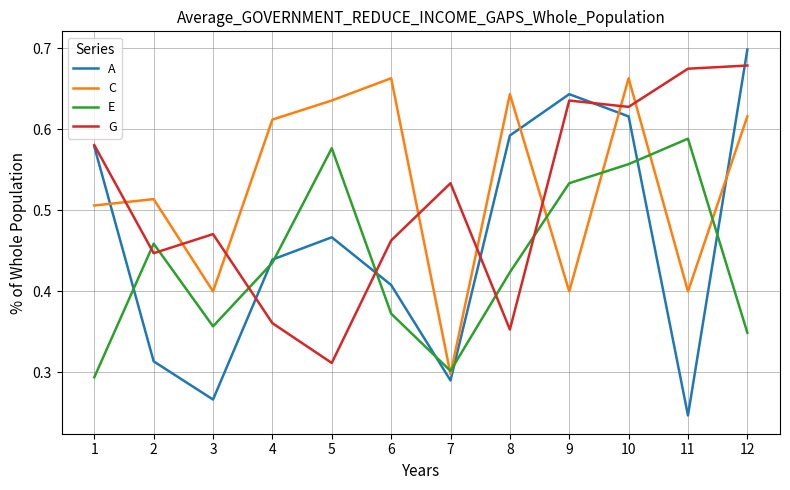

Rank the series by their average value, from highest to lowest.

C, G, A, E